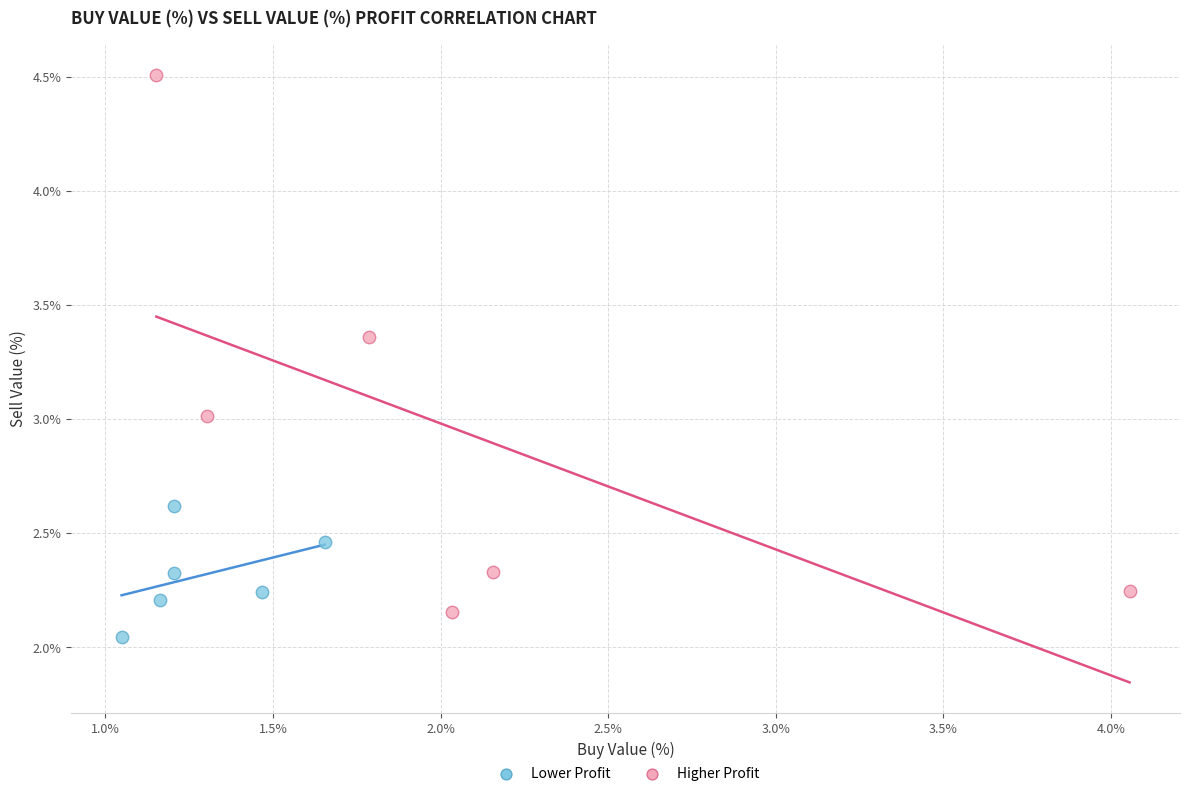

Which series has the largest Y range (max minus min)?

Higher Profit